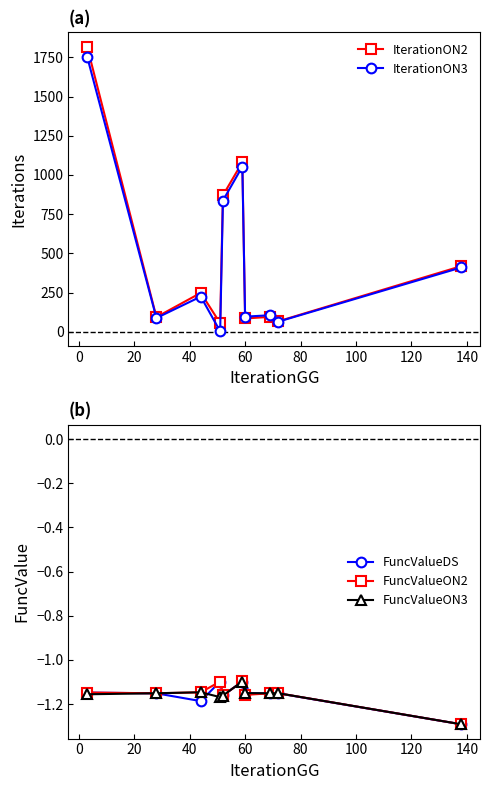

How many interior local valleys does the FuncValueON2 series have?

3